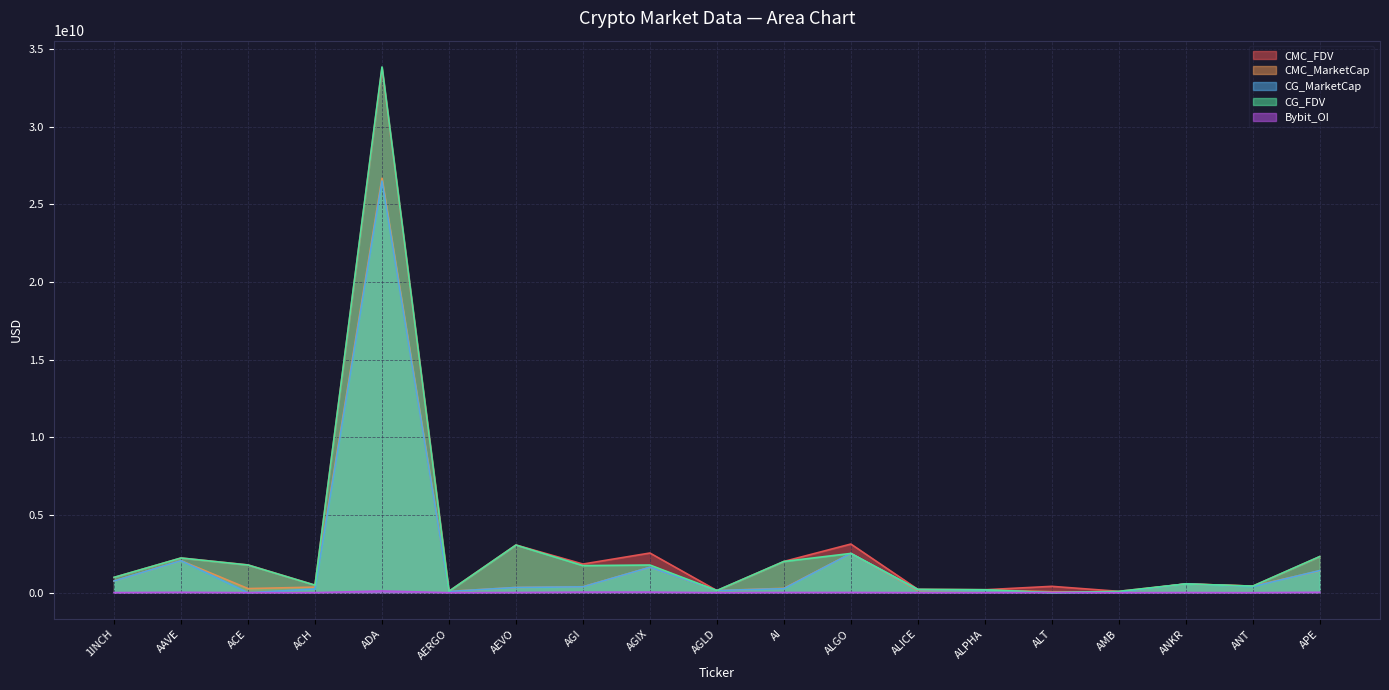

What position from the left is ALGO?

12